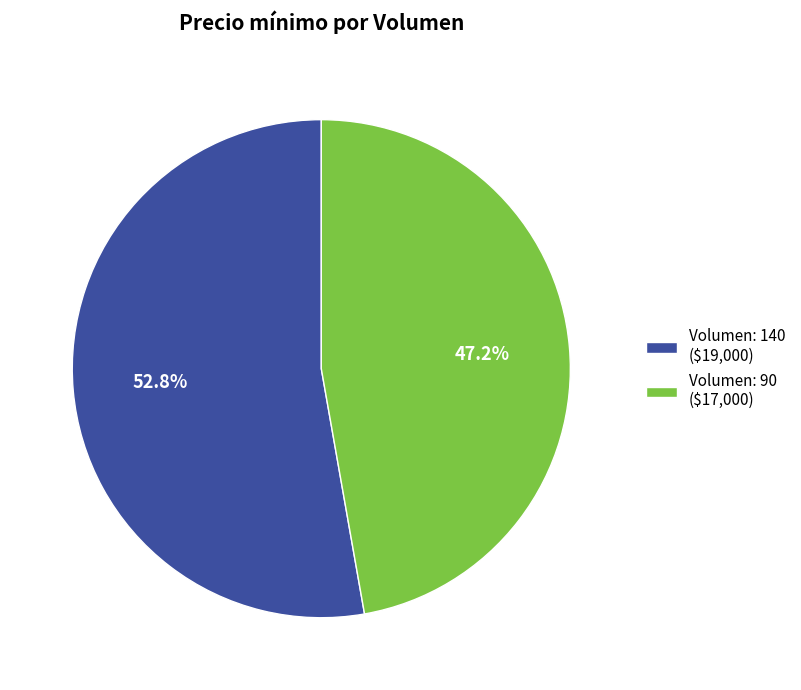

What percentage is NOT represented by Volumen: 140 ($19,000)?

47.2%